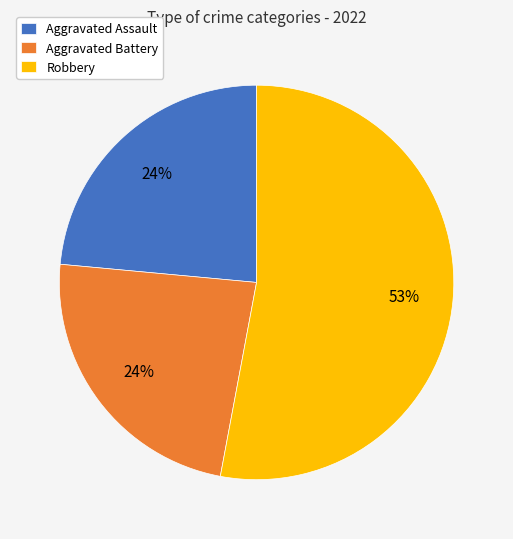

Which category has the biggest portion of the pie?

Robbery